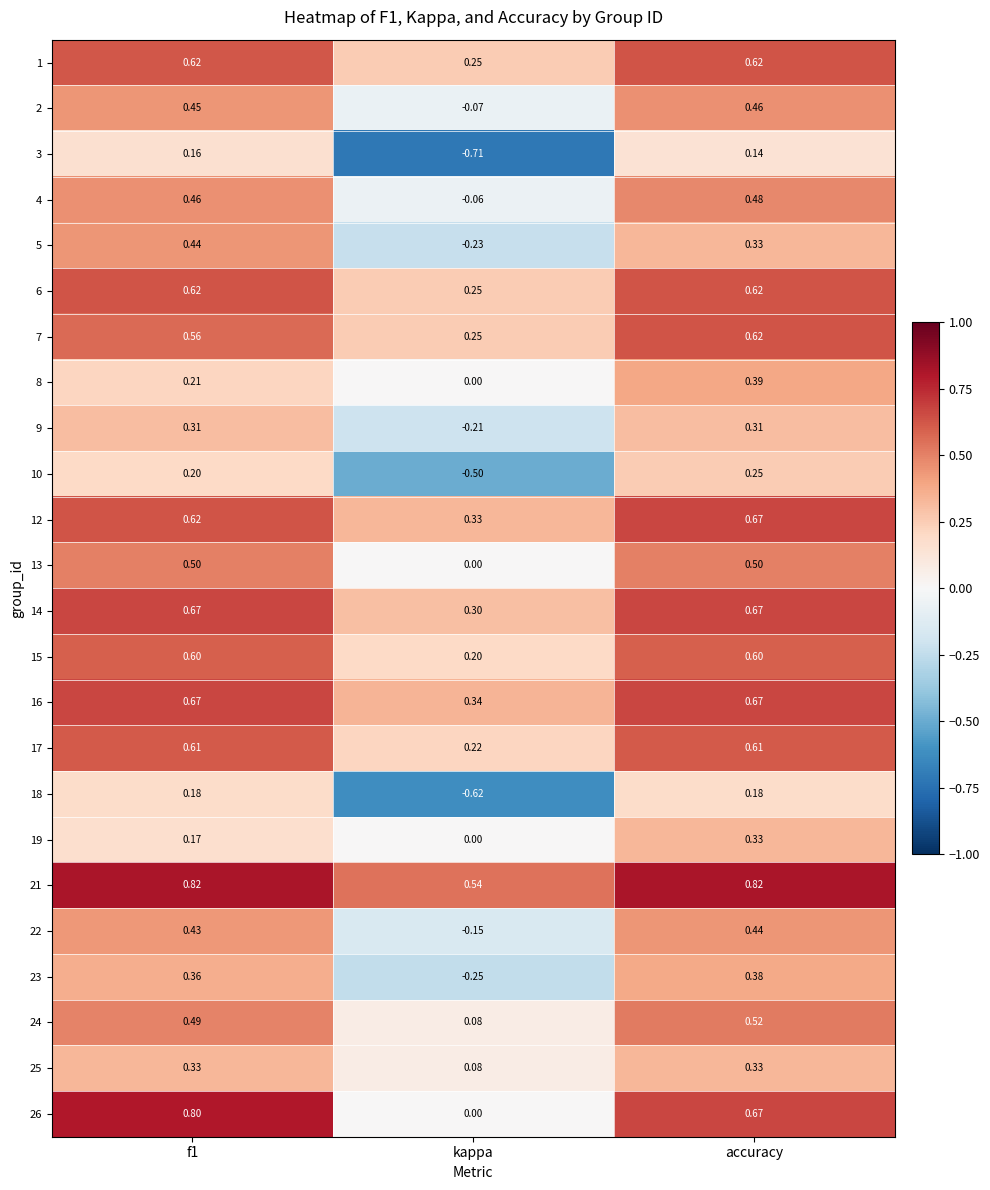

Is the value of 19 at f1 greater than the value of 18 at kappa?

Yes